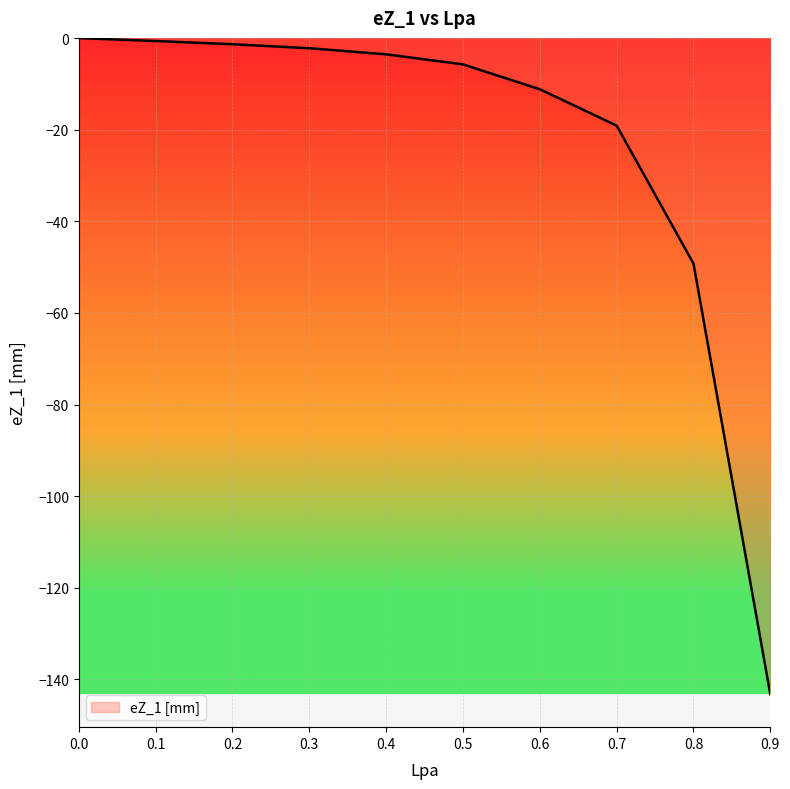

What is the difference between the maximum and minimum values?

143.3